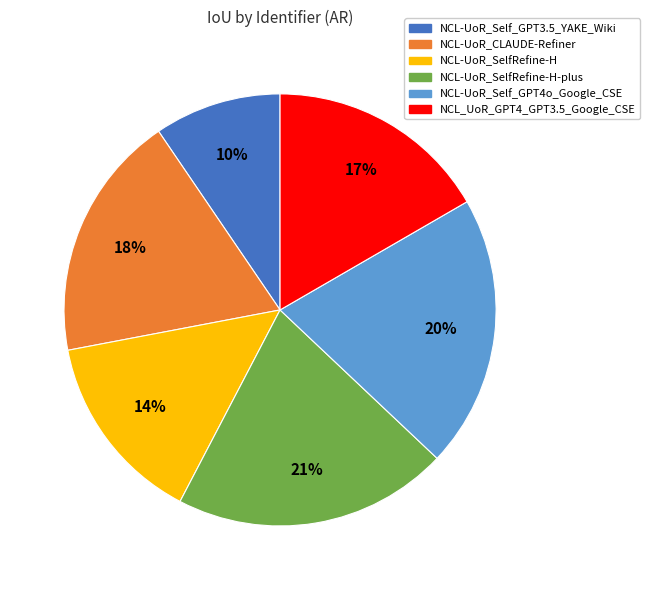

Is there a majority slice in this chart?

No